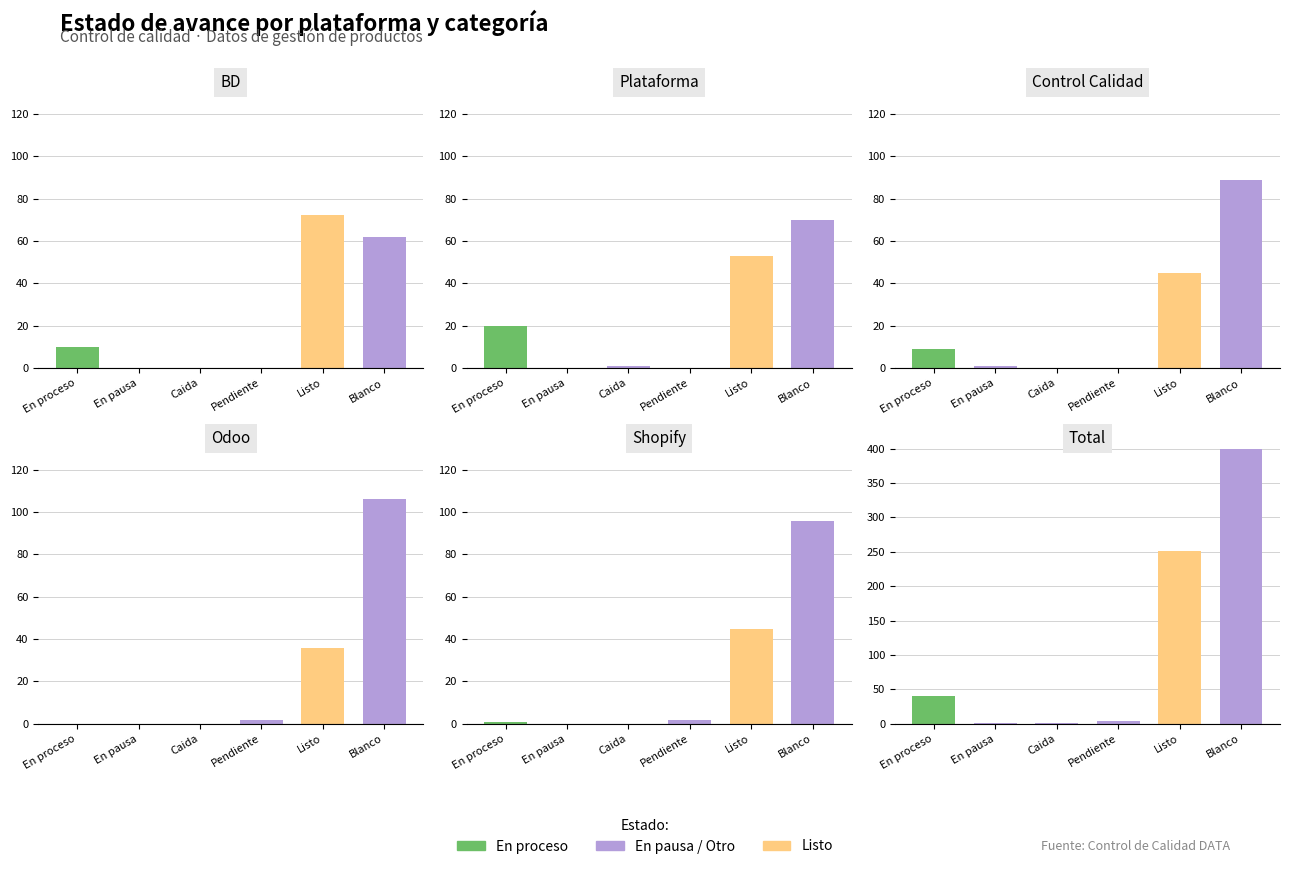

Between Pendiente and Listo, which series saw the biggest shift?

Listo (Yes)